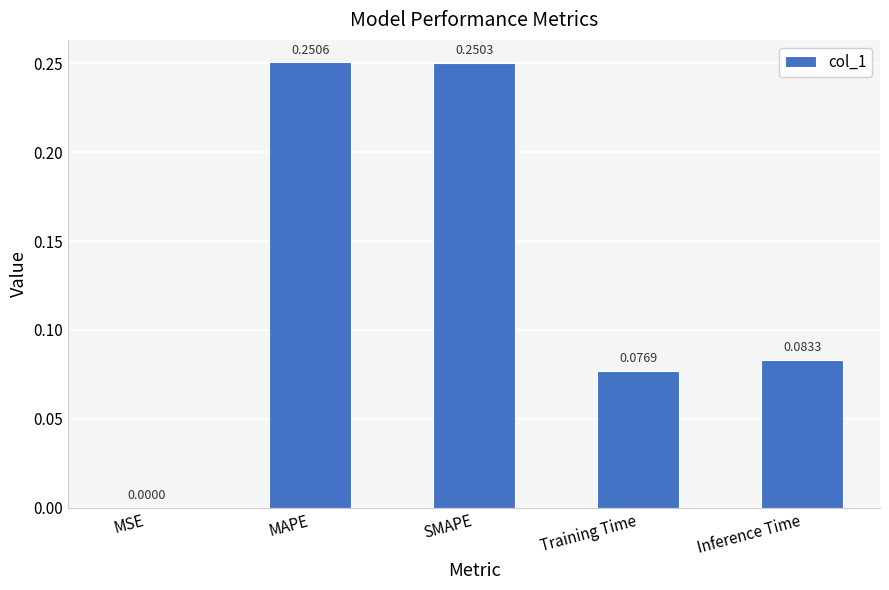

Between SMAPE and Inference Time, which is larger?

SMAPE